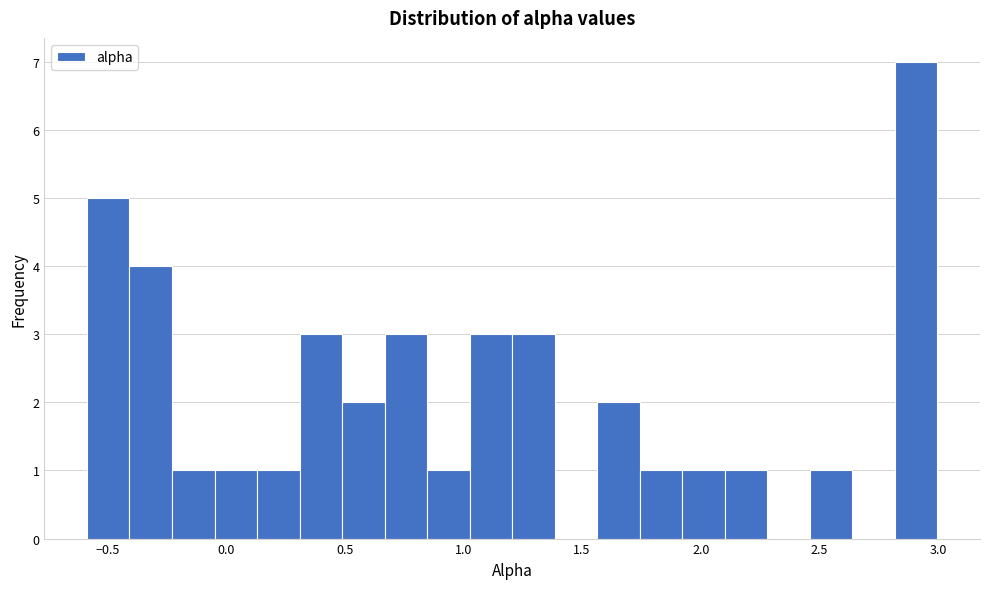

Read against the x-axis, roughly where is the centre of the tallest bar?

2.90